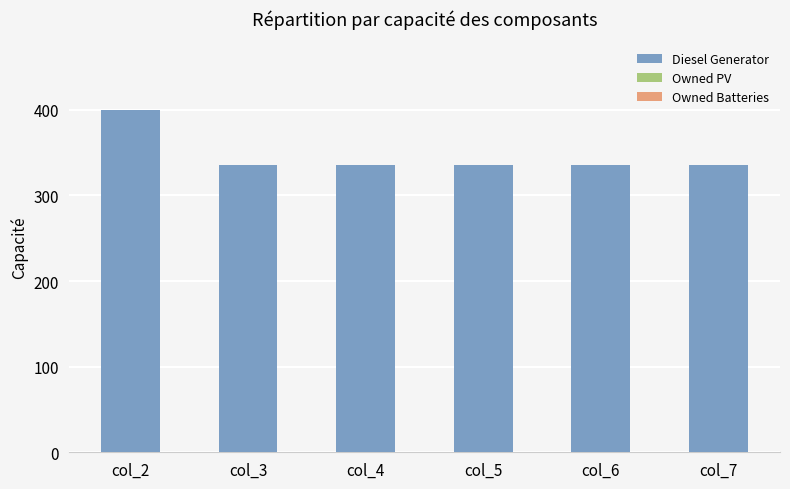

What is the value of the 1st bar from the left?

400